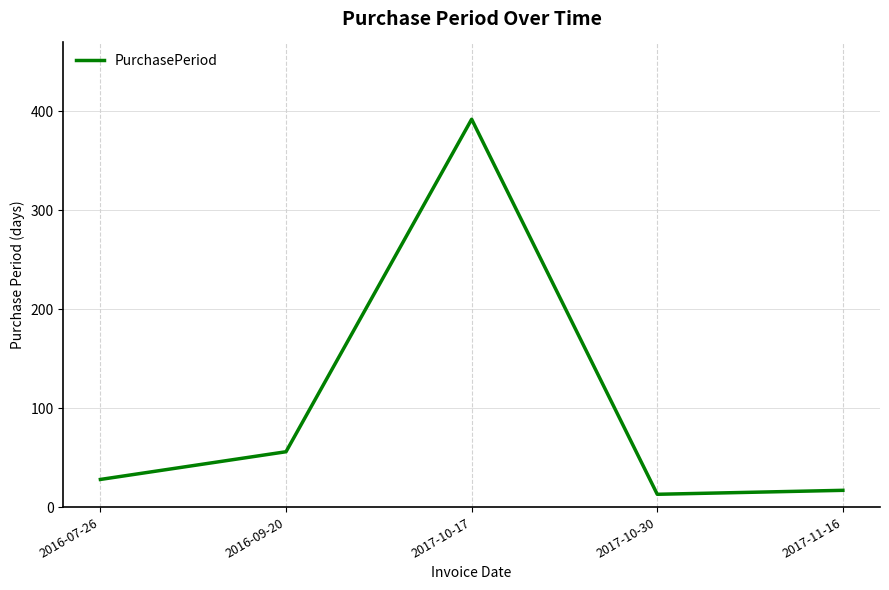

Approximately how many times larger is the value at 2016-09-20 compared to 2016-07-26?

2.0